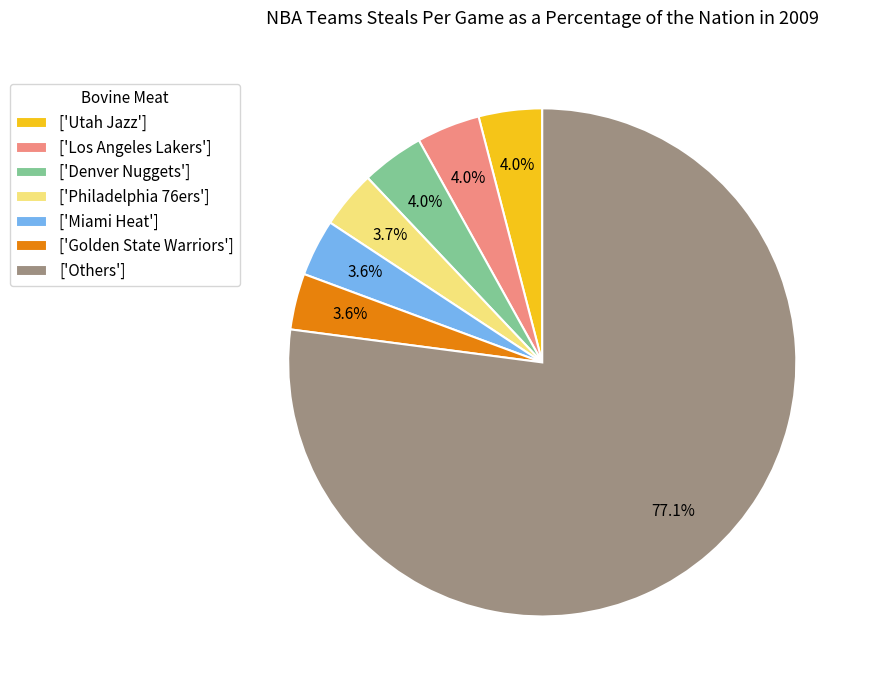

How many slices are in this pie chart?

7